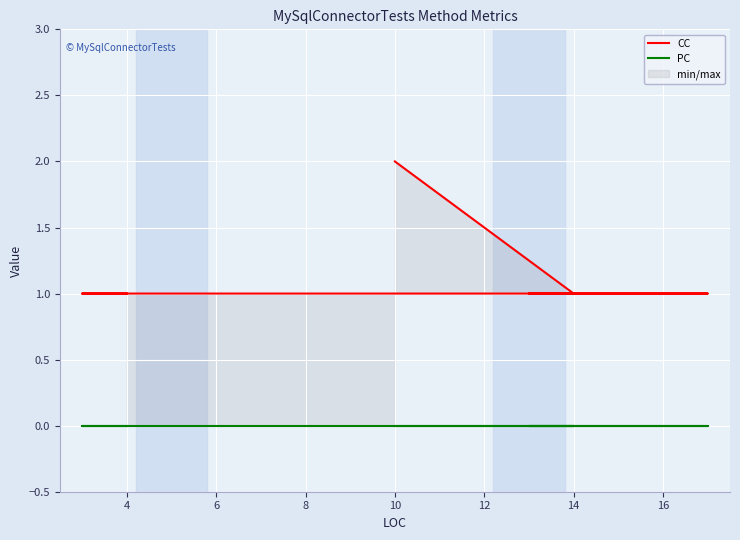

True or false: PC and CC intersect in this chart.

False